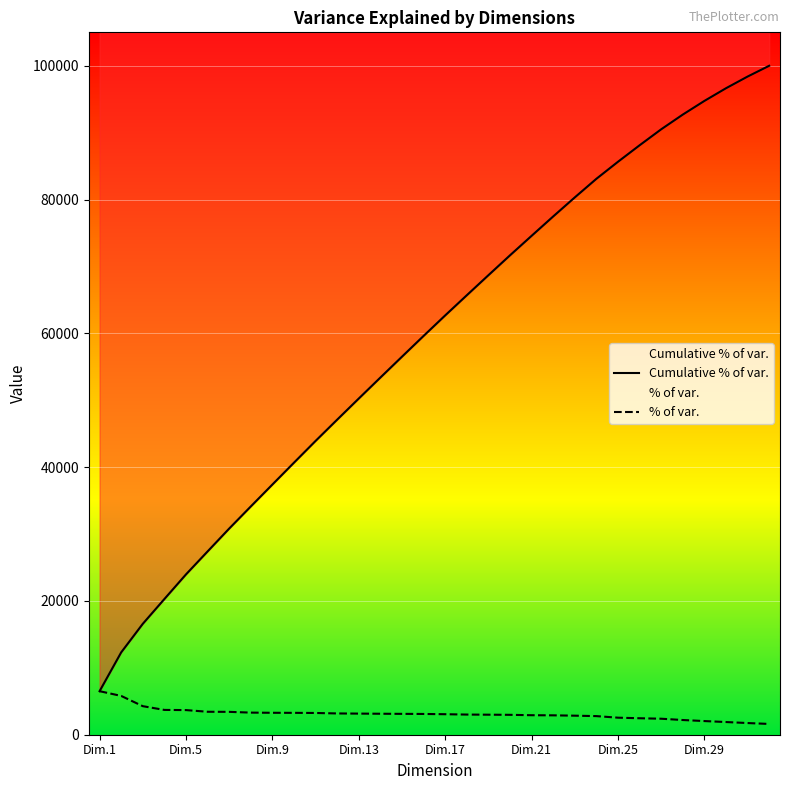

Where does the Cumulative % of var. series first go above 62684?

Dim.18